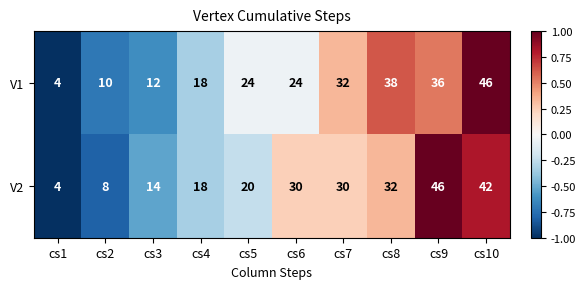

What is the difference between the maximum and minimum values in the V1 series?

42